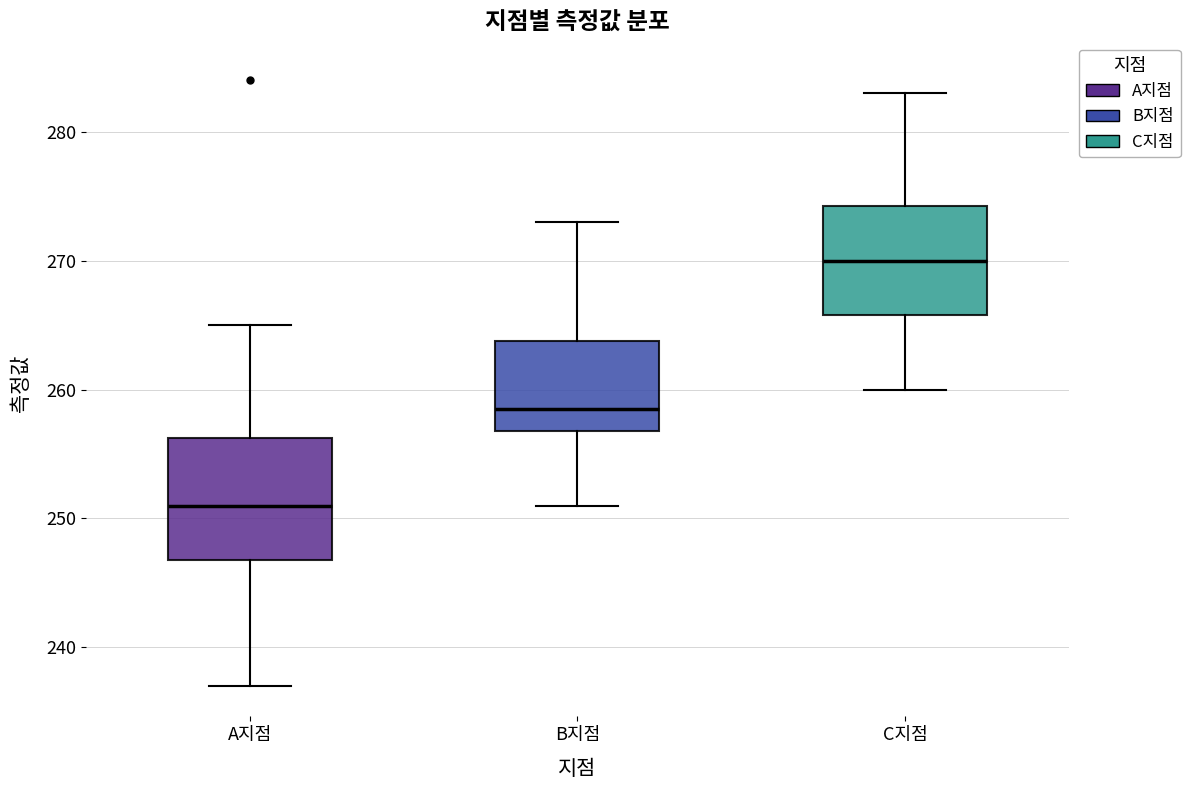

Which box is the tallest, from its lower edge to its upper edge?

A지점